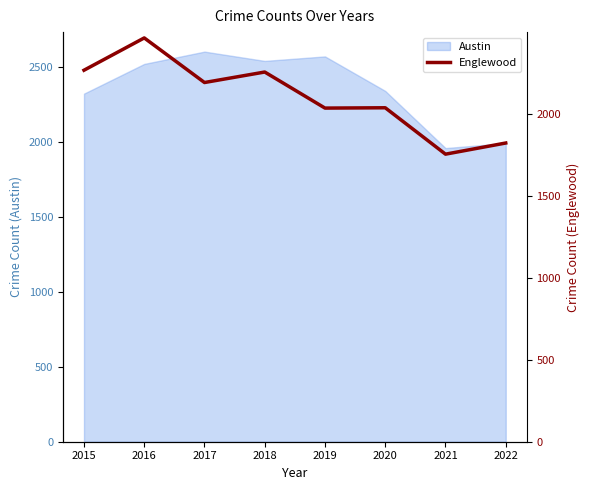

How many interior local valleys (lower than both neighbors) does the data have?

3